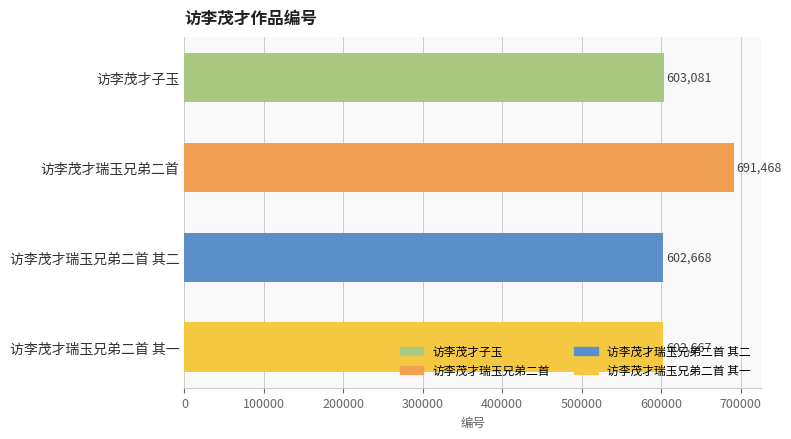

Rank the categories by value from lowest to highest.

访李茂才瑞玉兄弟二首 其一, 访李茂才瑞玉兄弟二首 其二, 访李茂才子玉, 访李茂才瑞玉兄弟二首